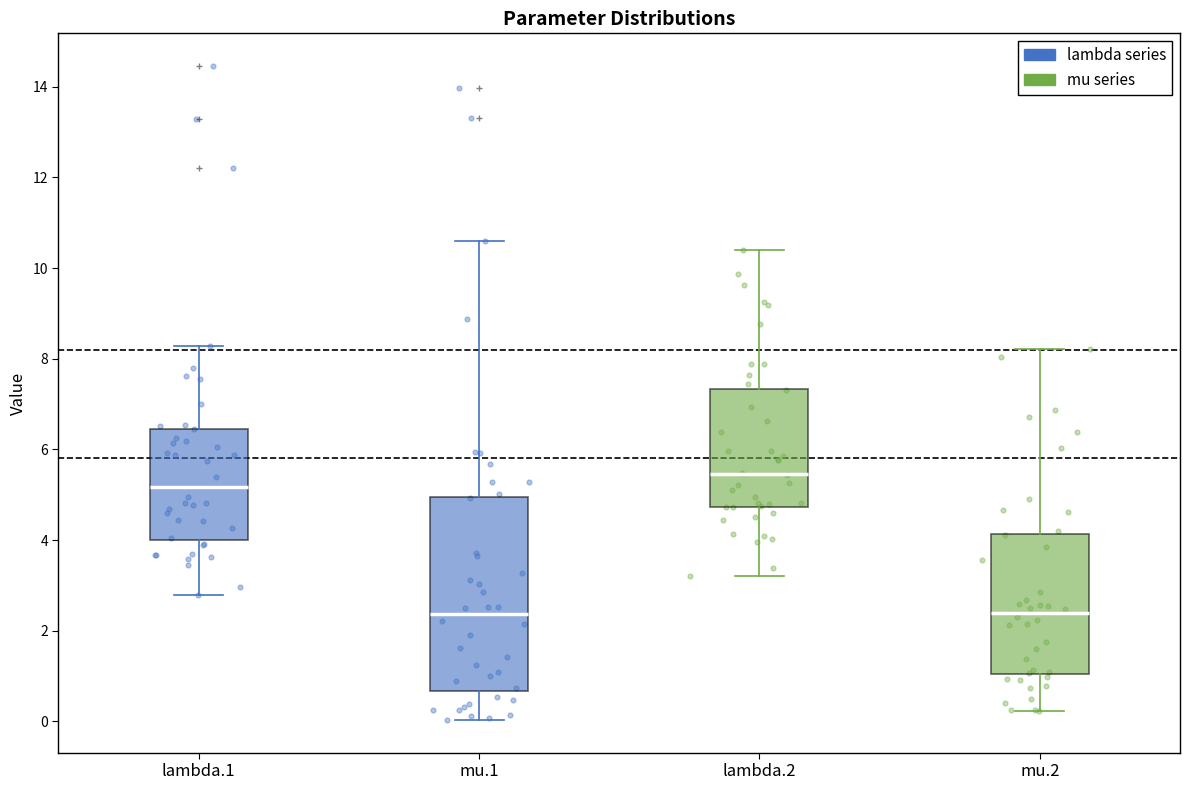

Reading left to right, read every box against the y-axis: the position of its median line, the range the box covers, and the ends of its whiskers. The values are not printed on the chart, so give them approximately, as read against the axis.

lambda.1: median 5.2, box 4.0 to 6.4, whiskers 2.8 to 8.2
mu.1: median 2.4, box 0.6 to 5.0, whiskers 0.0 to 10.6
lambda.2: median 5.4, box 4.8 to 7.4, whiskers 3.2 to 10.4
mu.2: median 2.4, box 1.0 to 4.2, whiskers 0.2 to 8.2